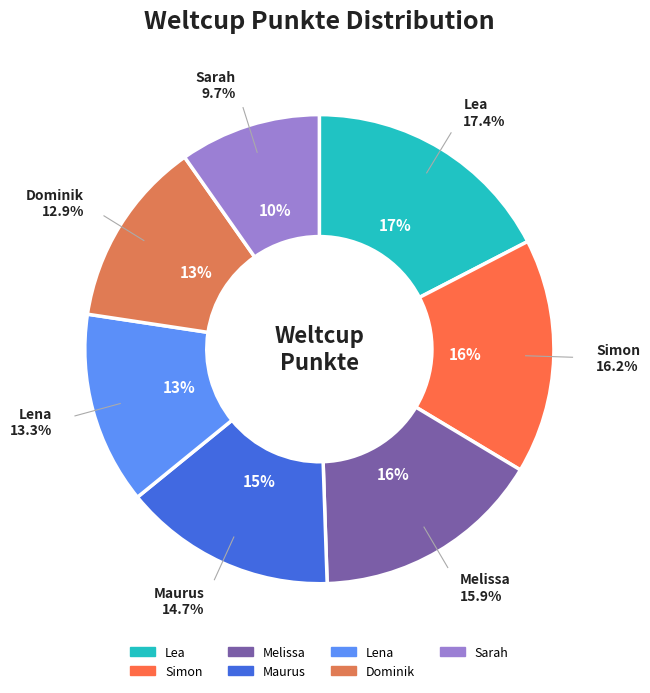

Does any single category account for the majority?

No